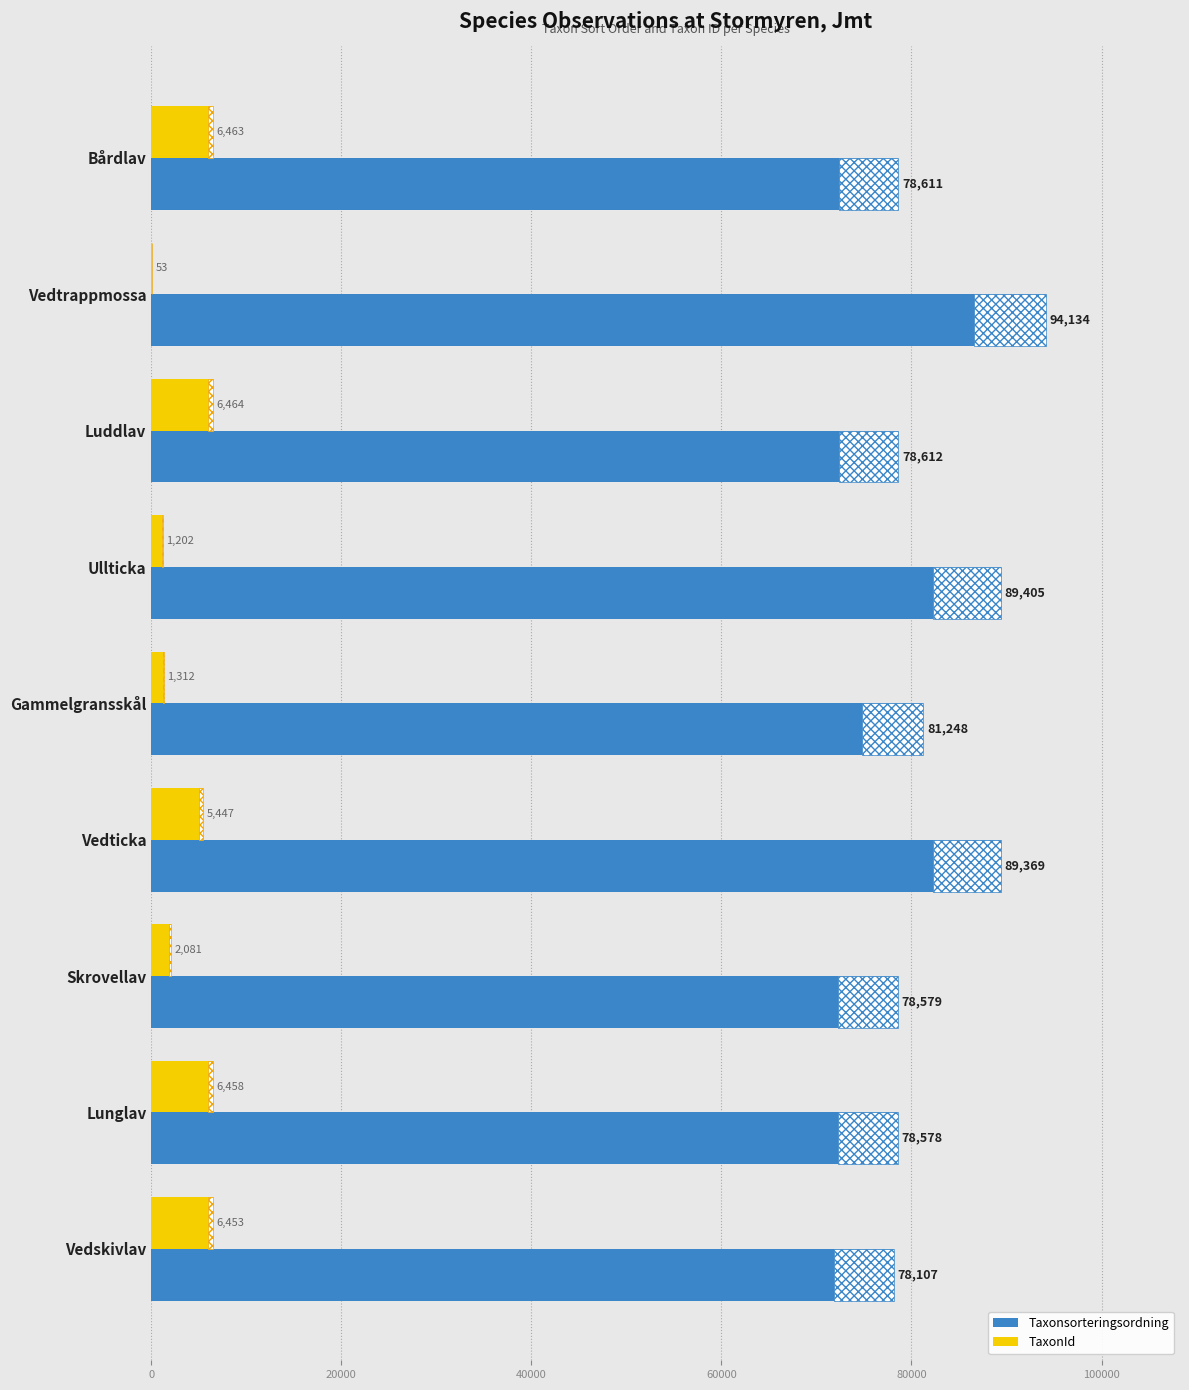

Between Vedtrappmossa and Vedticka, which series saw the biggest shift?

TaxonId